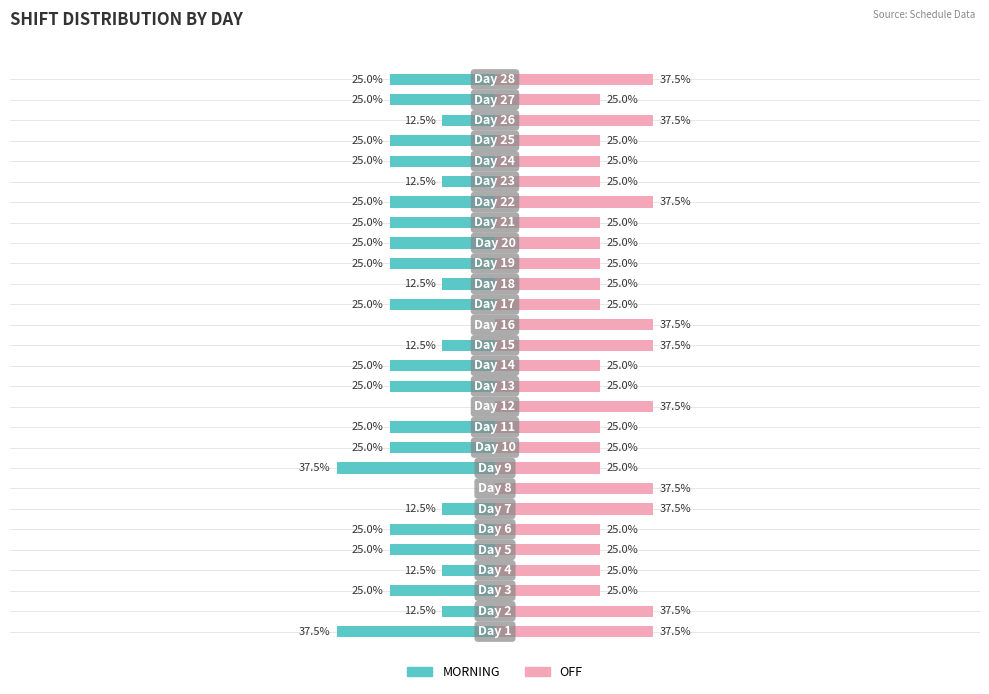

What is the approximate value of MORNING at 5?

-25.0